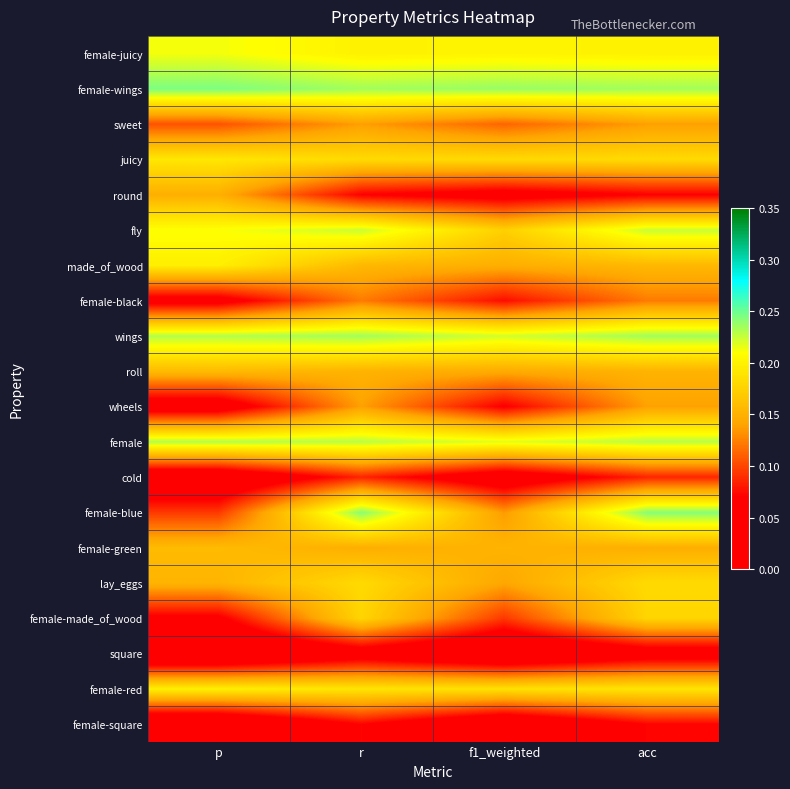

At f1_weighted, list the series in order from smallest to largest.

square, female-square, cold, round, wheels, female-black, female-made_of_wood, sweet, female-blue, lay_eggs, roll, made_of_wood, female-green, fly, juicy, female-red, female-juicy, female, wings, female-wings